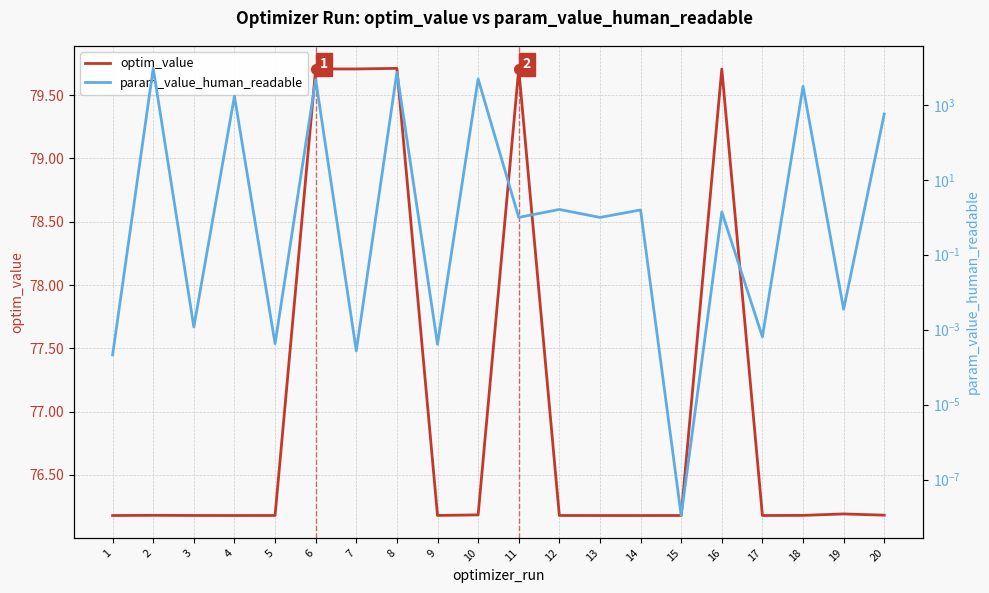

Between 12 and 18, which series saw the biggest shift?

param_value_human_readable